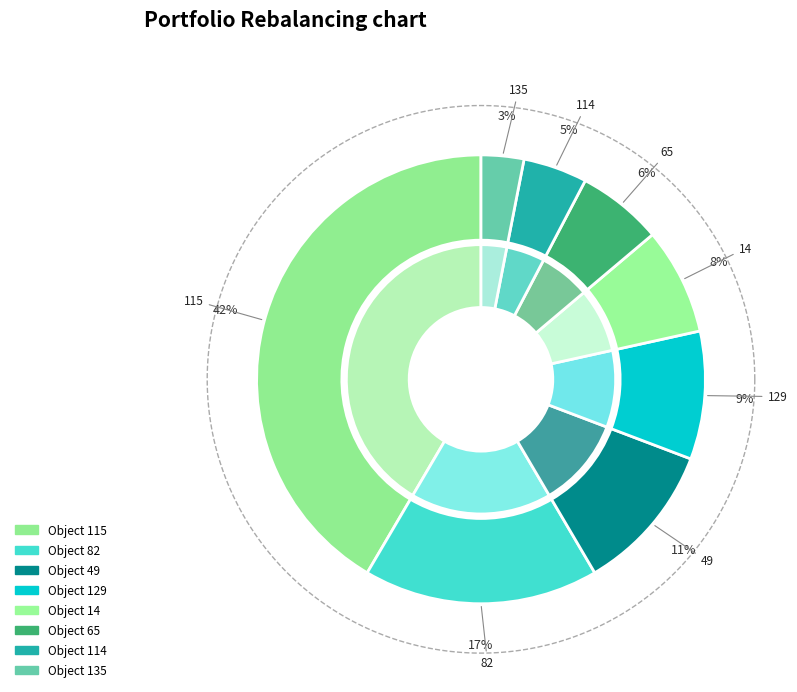

Is the sum of 135 and 49 greater than half?

No